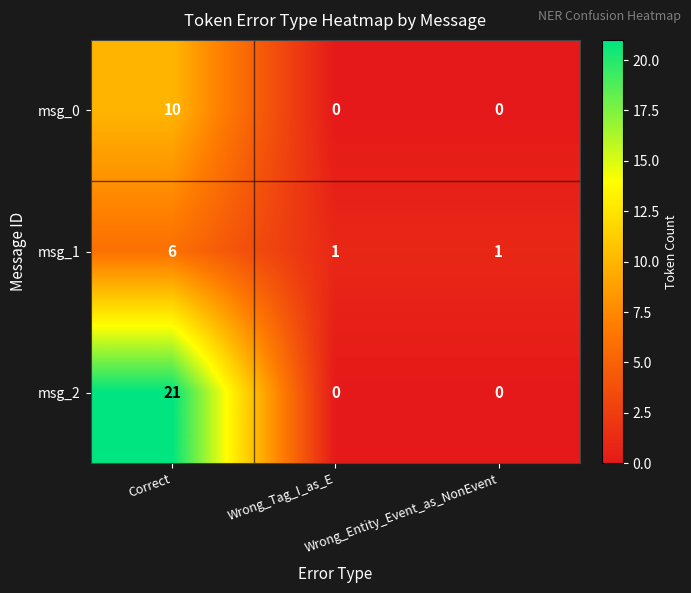

What is the difference between the maximum and minimum values in the msg_0 series?

10